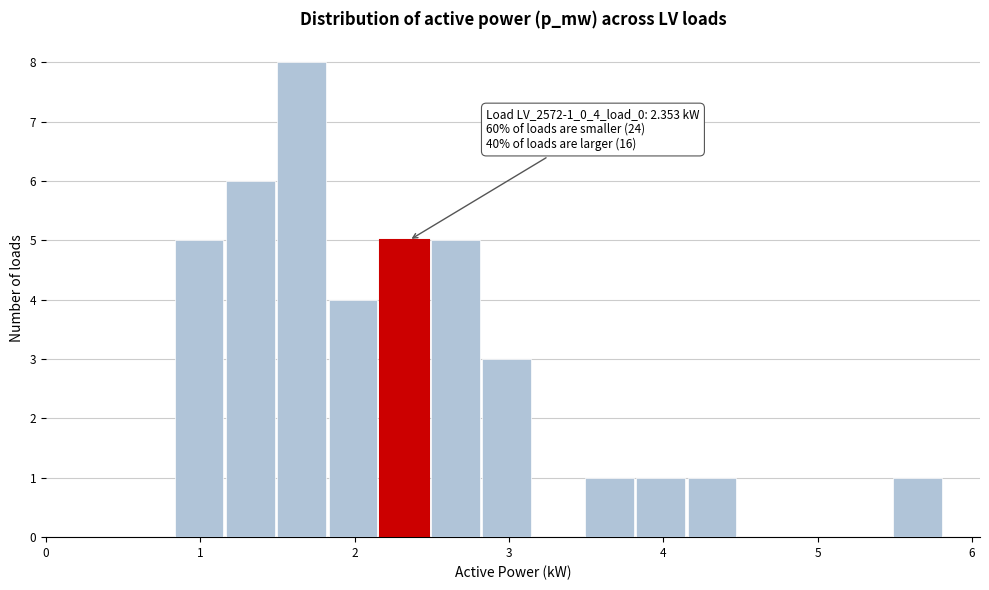

Around what value on the x-axis is the tallest bar? Give the approximate position of its centre, as read against the axis.

1.7